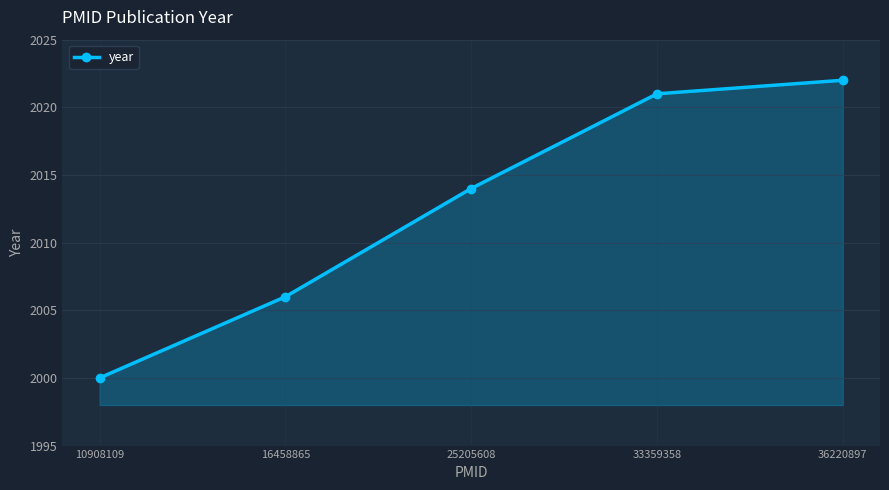

Which has a higher value, 10908109 or 16458865?

16458865